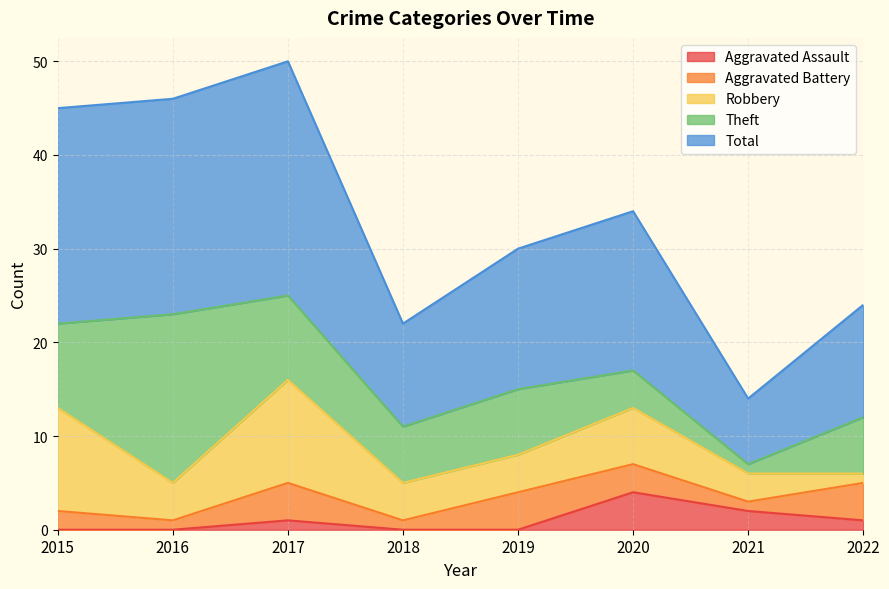

What are all the series names shown in the legend?

Aggravated Assault, Aggravated Battery, Robbery, Theft, Total